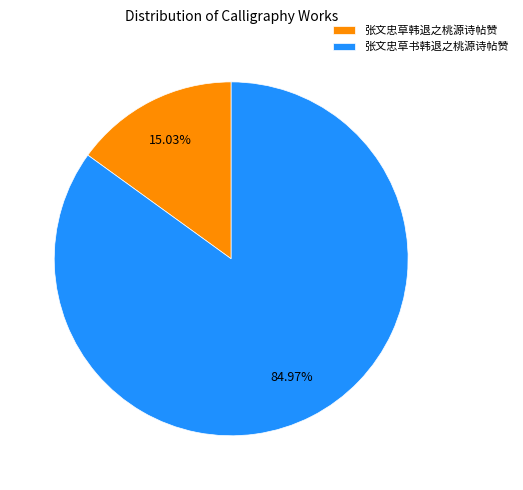

How many segments does this pie chart have?

2